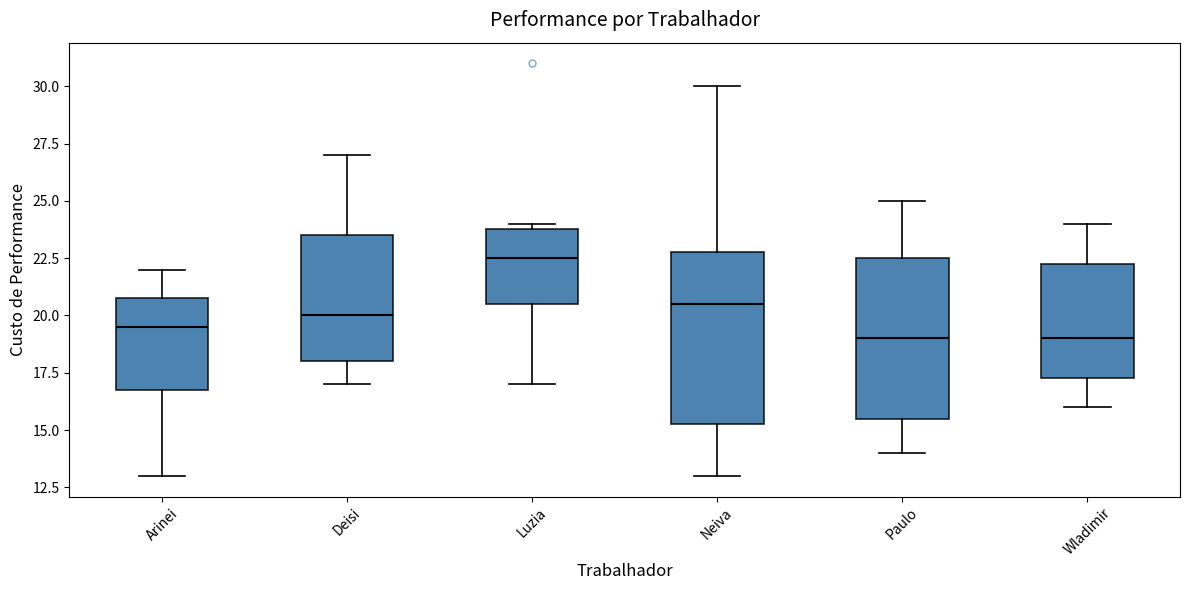

Where does the lower whisker of the box for Deisi end on the y-axis? The values are not printed on the chart, so give them approximately, as read against the axis.

17.0